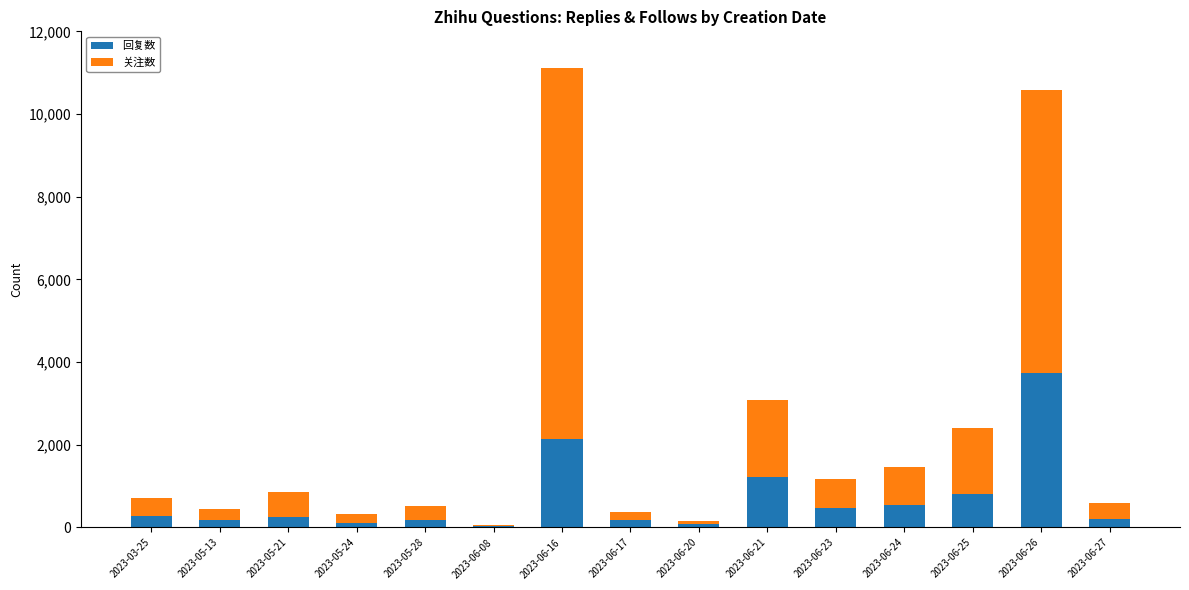

What is the sum of the 回复数 values at 2023-06-25 and 2023-06-16?

2962